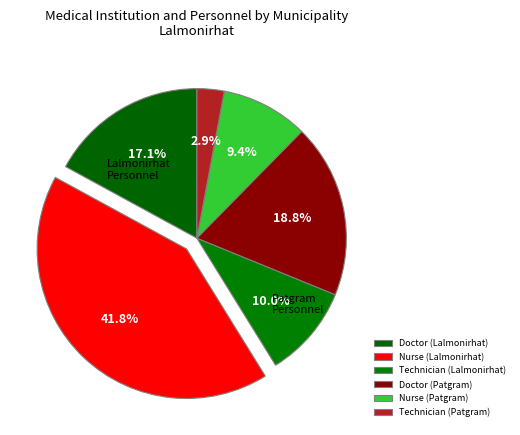

Which category has the smallest portion of the pie?

Technician (Patgram)